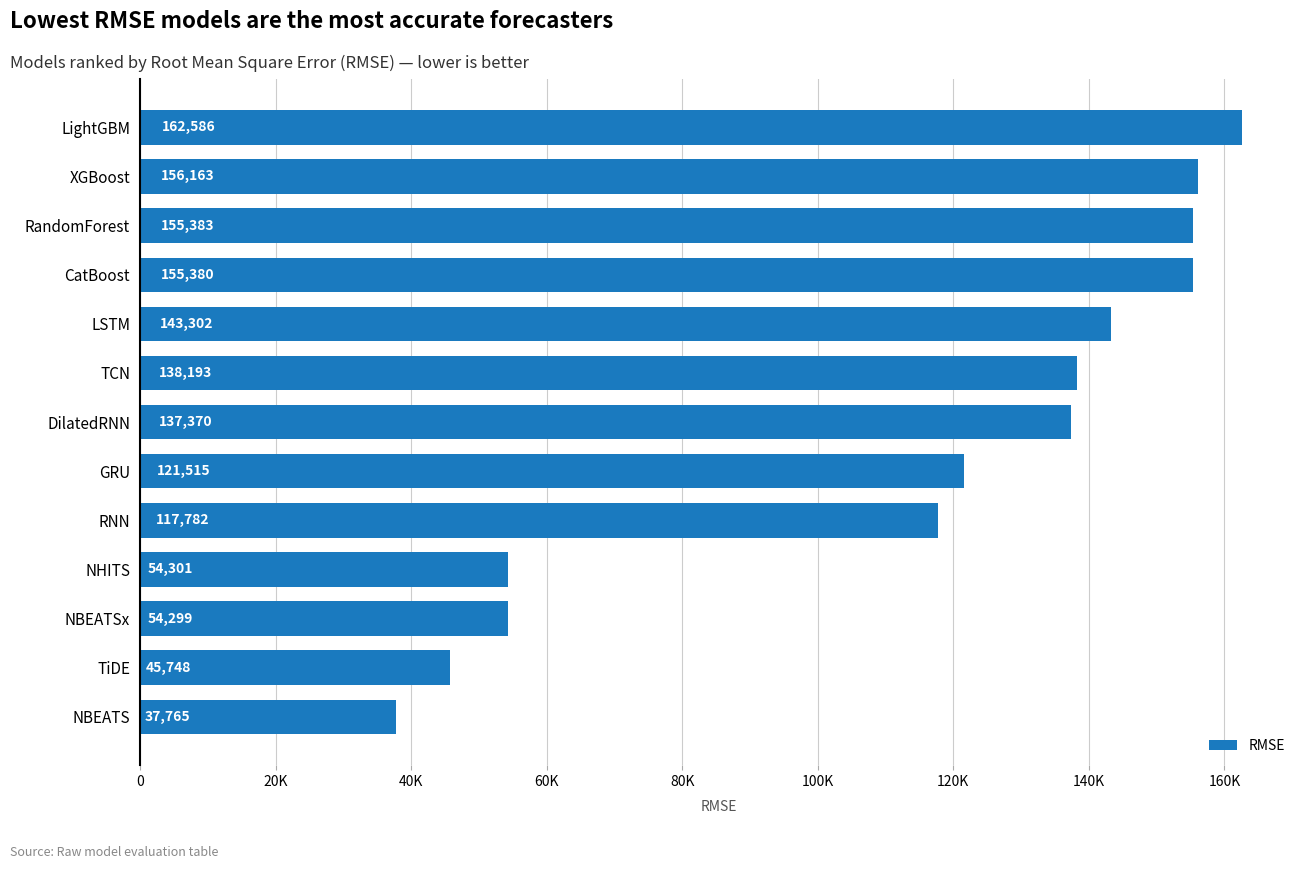

Does the chart contain any negative values?

No